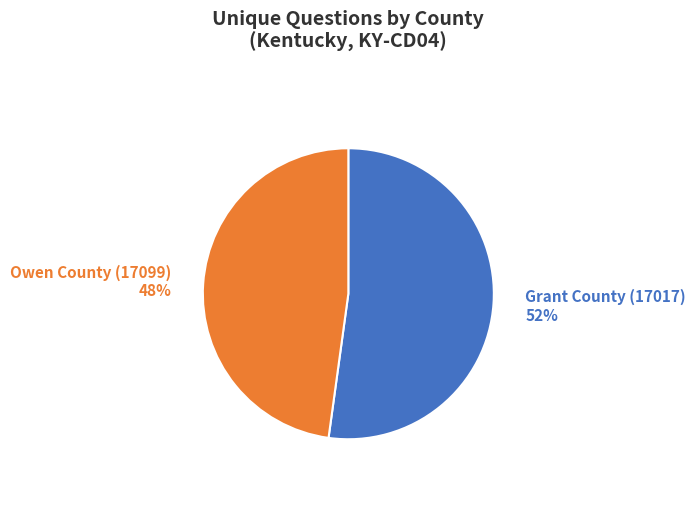

To the nearest percent, what is the average slice percentage?

50%